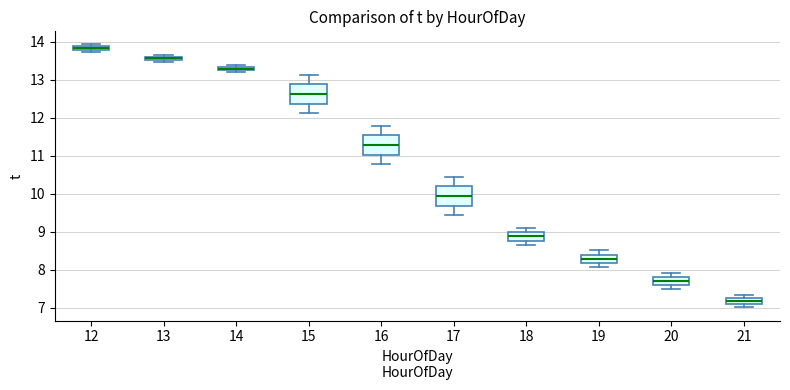

Which box has the lowest median line?

21